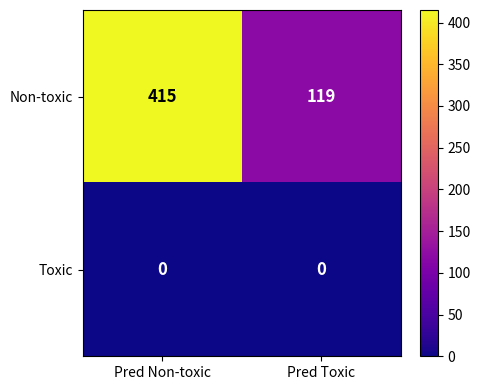

What is the difference between the highest and lowest values at Pred Toxic?

119